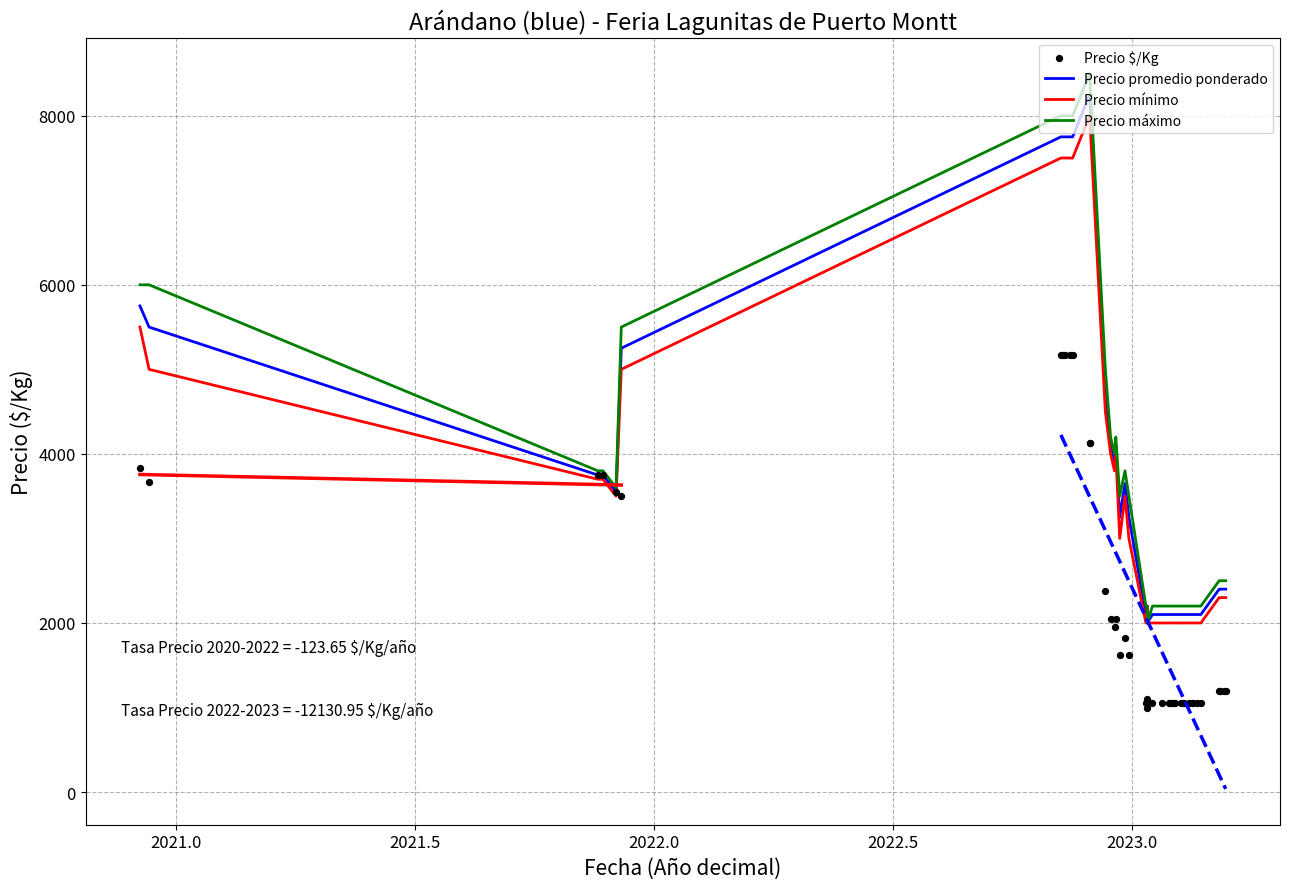

Which series has the widest spread of Y values?

Precio máximo